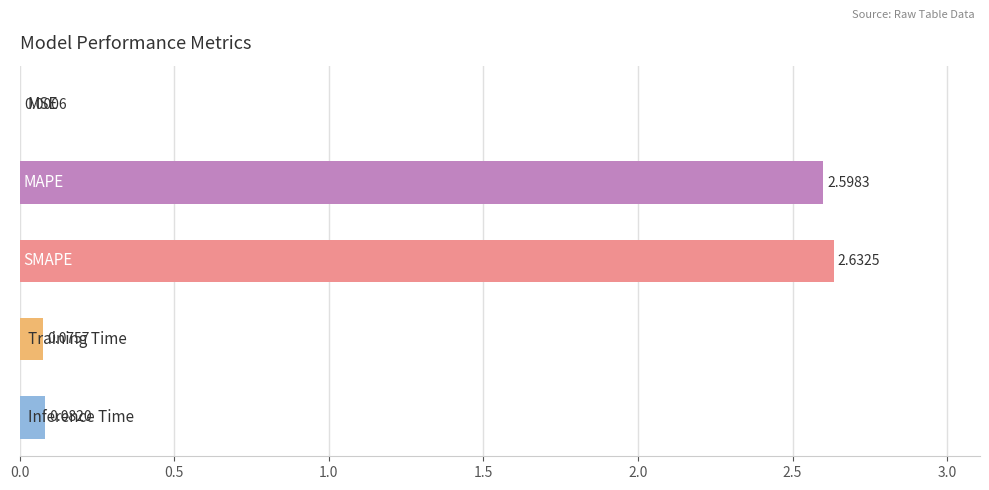

What is the sum of all values?

5.4